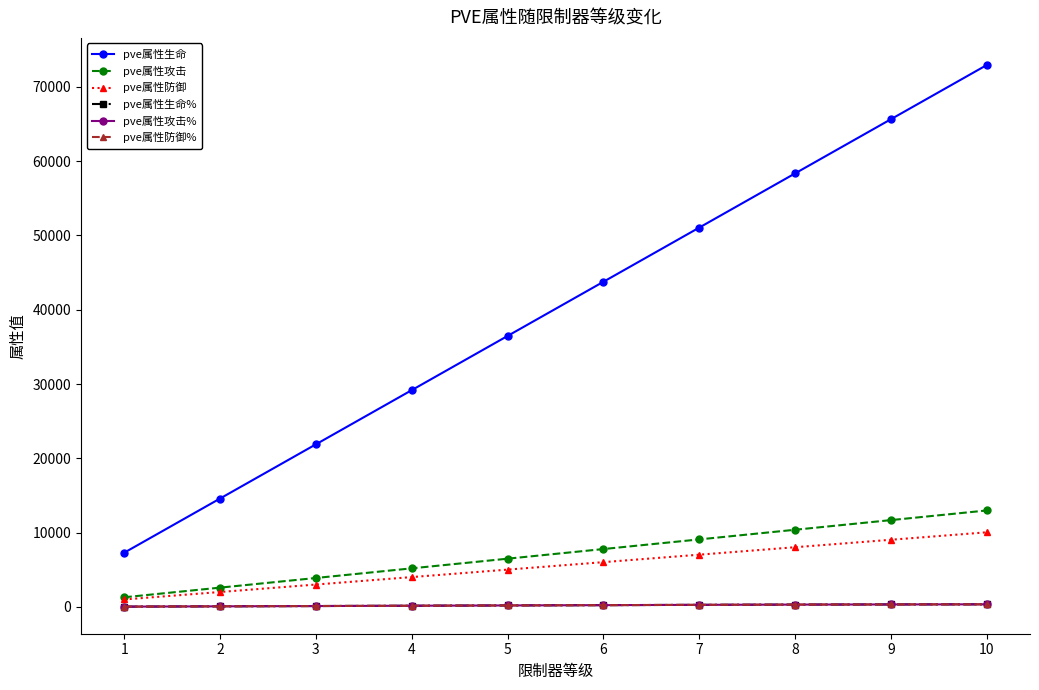

Does the chart have visible grid lines?

No